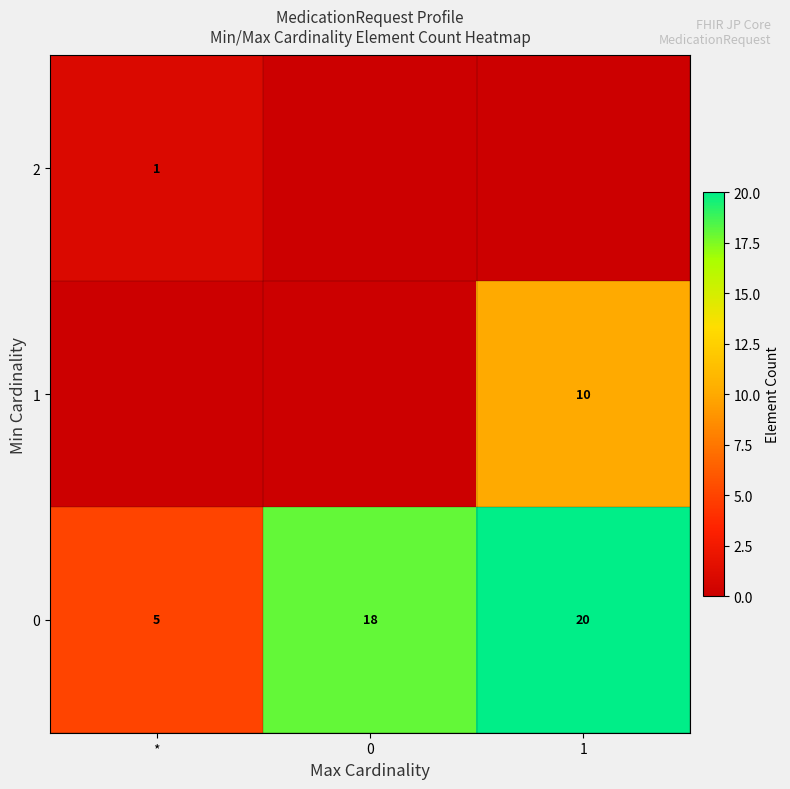

What is the maximum value for 0?

20